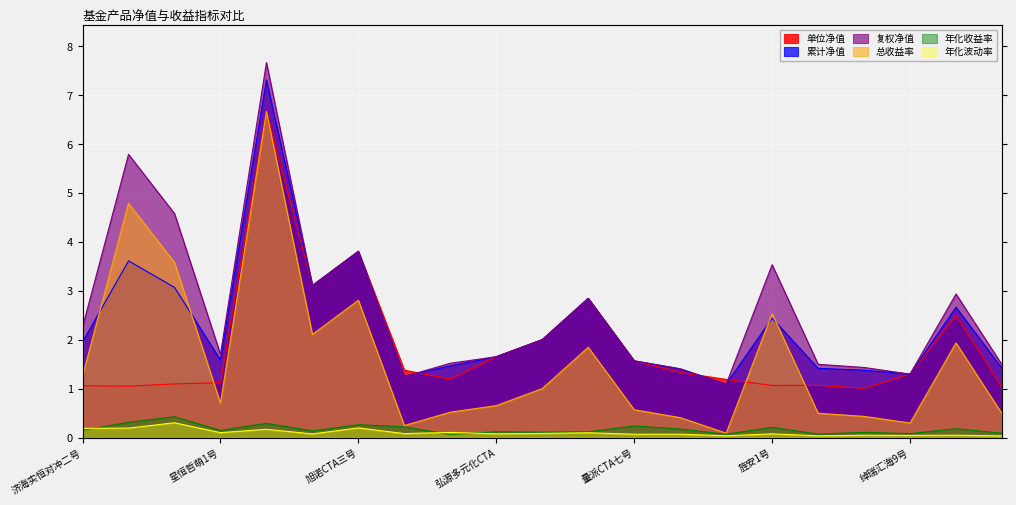

Reading left to right, extract all data points from this chart.

单位净值: 1.1	1.1	1.1	1.1	6.7	3.1	3.8	1.4	1.2	1.7	2.0	2.8	1.6	1.3	1.2	1.1	1.1	1.0	1.3	2.5	1.0
累计净值: 2.0	3.6	3.1	1.6	7.3	3.1	3.8	1.3	1.5	1.7	2.0	2.8	1.6	1.4	1.1	2.4	1.4	1.4	1.3	2.7	1.4
复权净值: 2.3	5.8	4.6	1.7	7.7	3.1	3.8	1.2	1.5	1.7	2.0	2.8	1.6	1.4	1.1	3.5	1.5	1.4	1.3	2.9	1.5
总收益率: 1.3	4.8	3.6	0.7	6.7	2.1	2.8	0.2	0.5	0.7	1.0	1.8	0.6	0.4	0.1	2.5	0.5	0.4	0.3	1.9	0.5
年化收益率: 0.1	0.3	0.4	0.1	0.3	0.1	0.3	0.2	0.1	0.1	0.1	0.1	0.2	0.2	0.1	0.2	0.1	0.1	0.1	0.2	0.1
年化波动率: 0.2	0.2	0.3	0.1	0.2	0.1	0.2	0.1	0.1	0.1	0.1	0.1	0.1	0.1	0.0	0.1	0.0	0.0	0.0	0.0	0.0